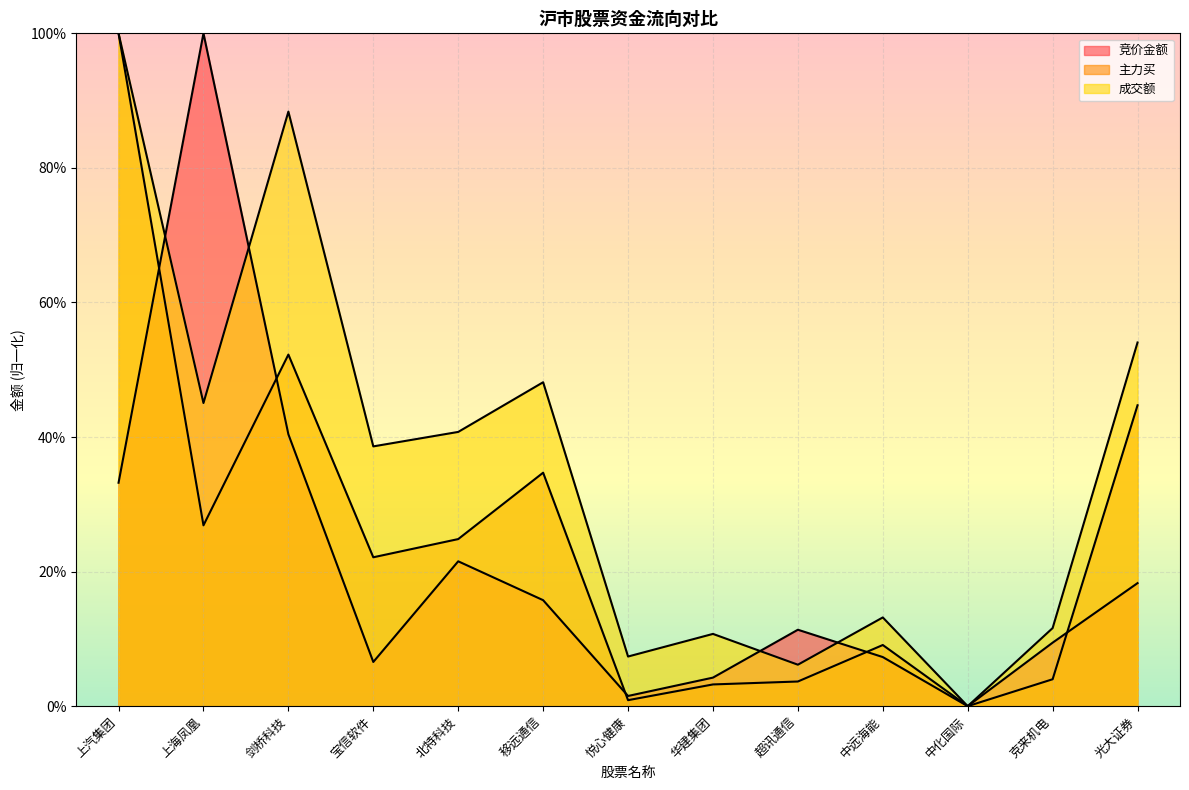

At which label does 主力买 first exceed 22?

上汽集团